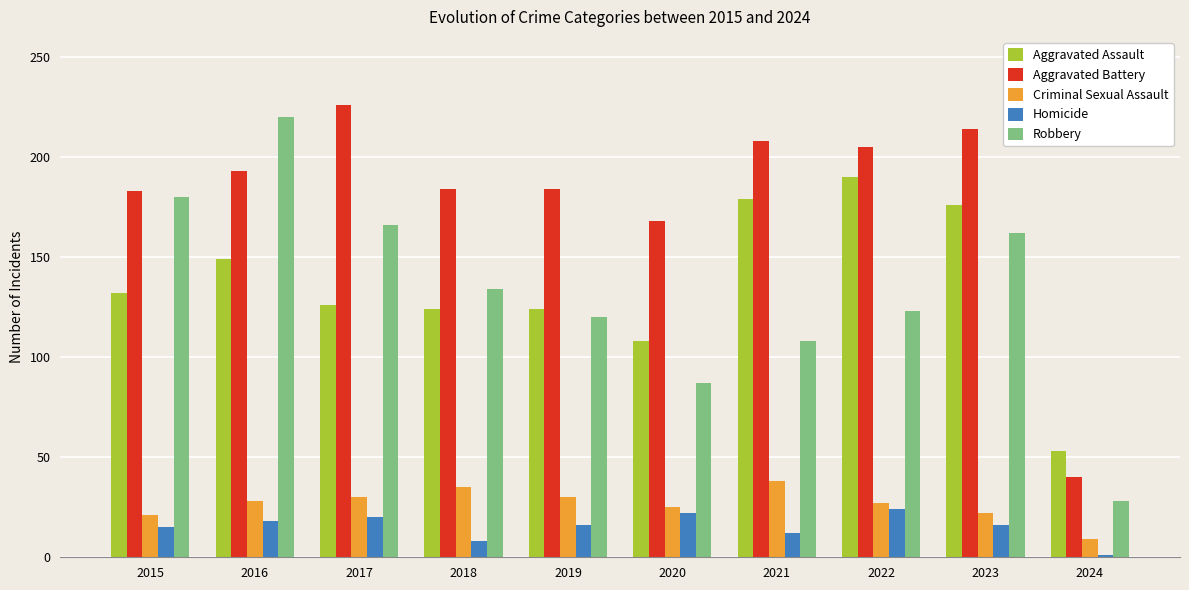

What is the sum of all Robbery values?

1328